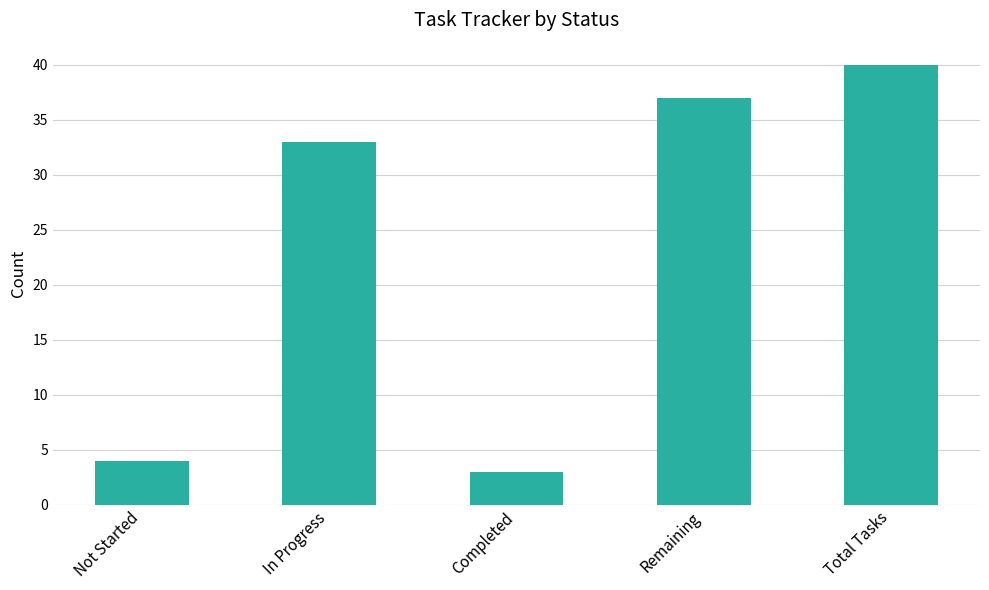

What value does the data have at Total Tasks?

40